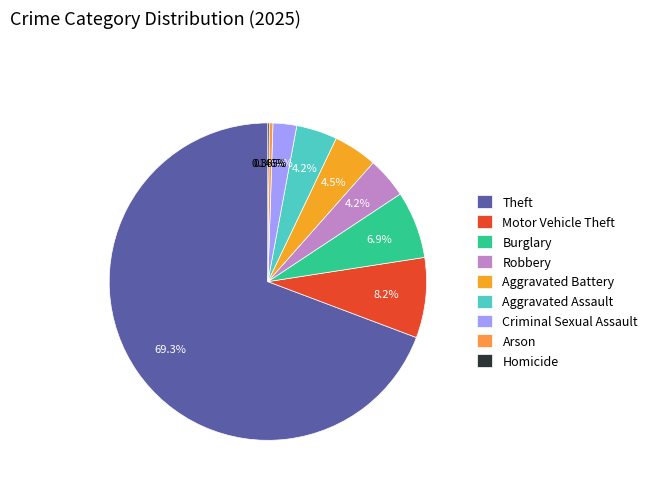

Rank the categories by value from lowest to highest.

Homicide, Arson, Criminal Sexual Assault, Robbery, Aggravated Assault, Aggravated Battery, Burglary, Motor Vehicle Theft, Theft